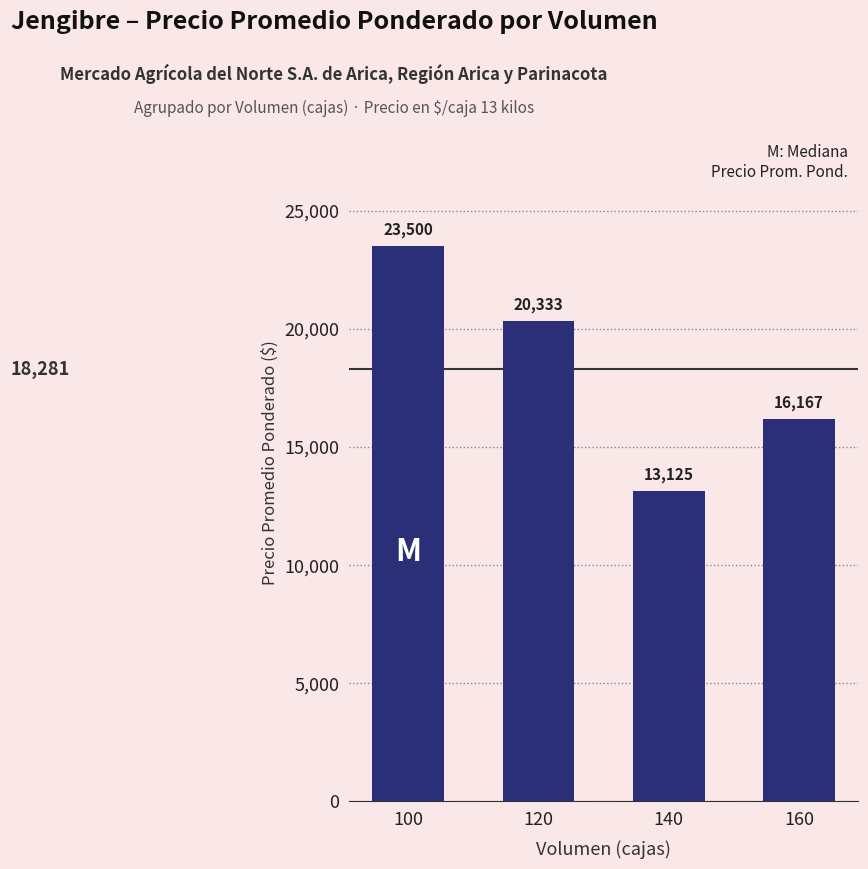

Is it true that the value at 160 is 8846.7?

False